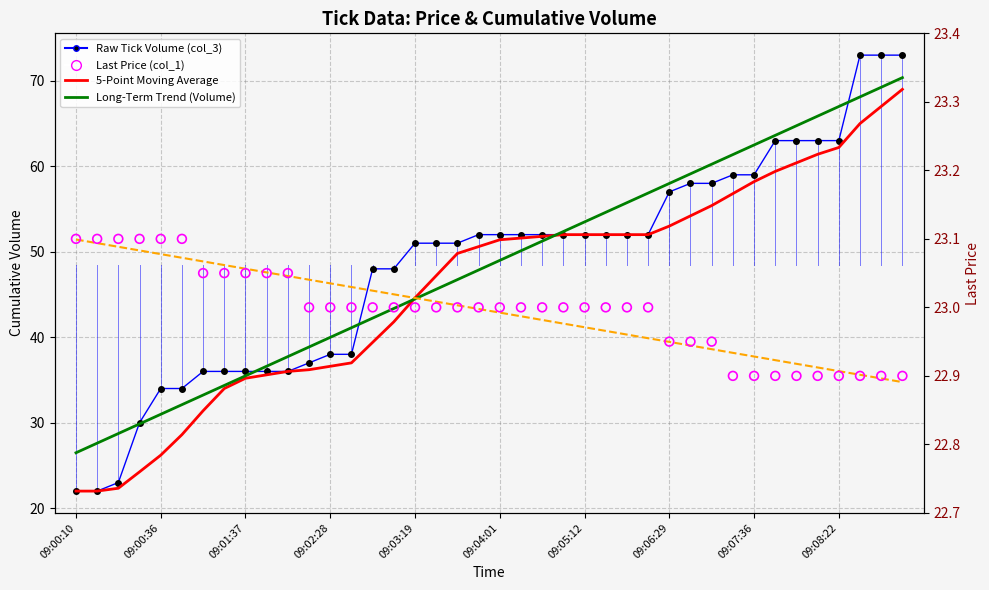

At how many categories does at least one series exceed 34?

34